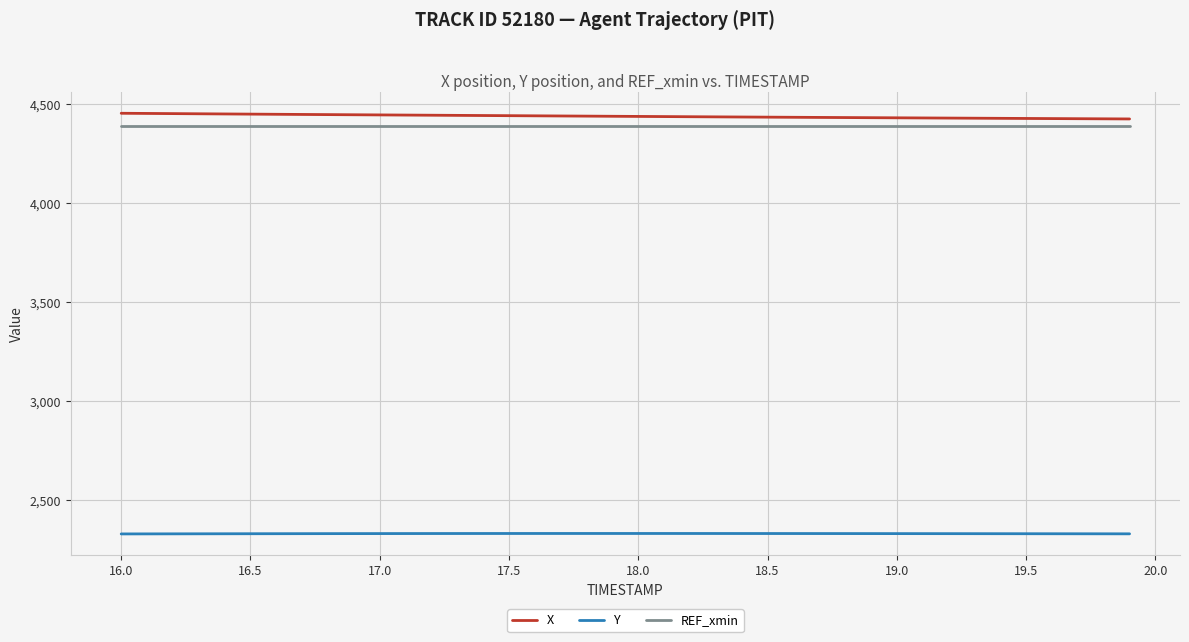

Which series has the largest total across all categories?

X